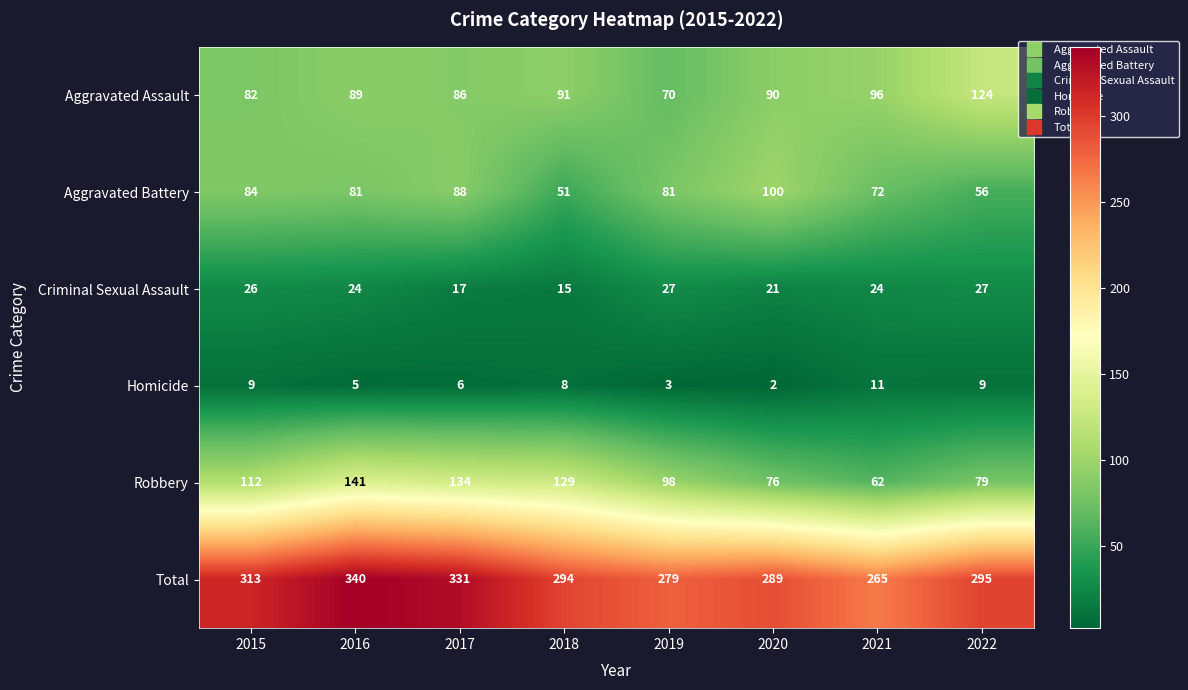

At which label is Total closest to 302?

2022